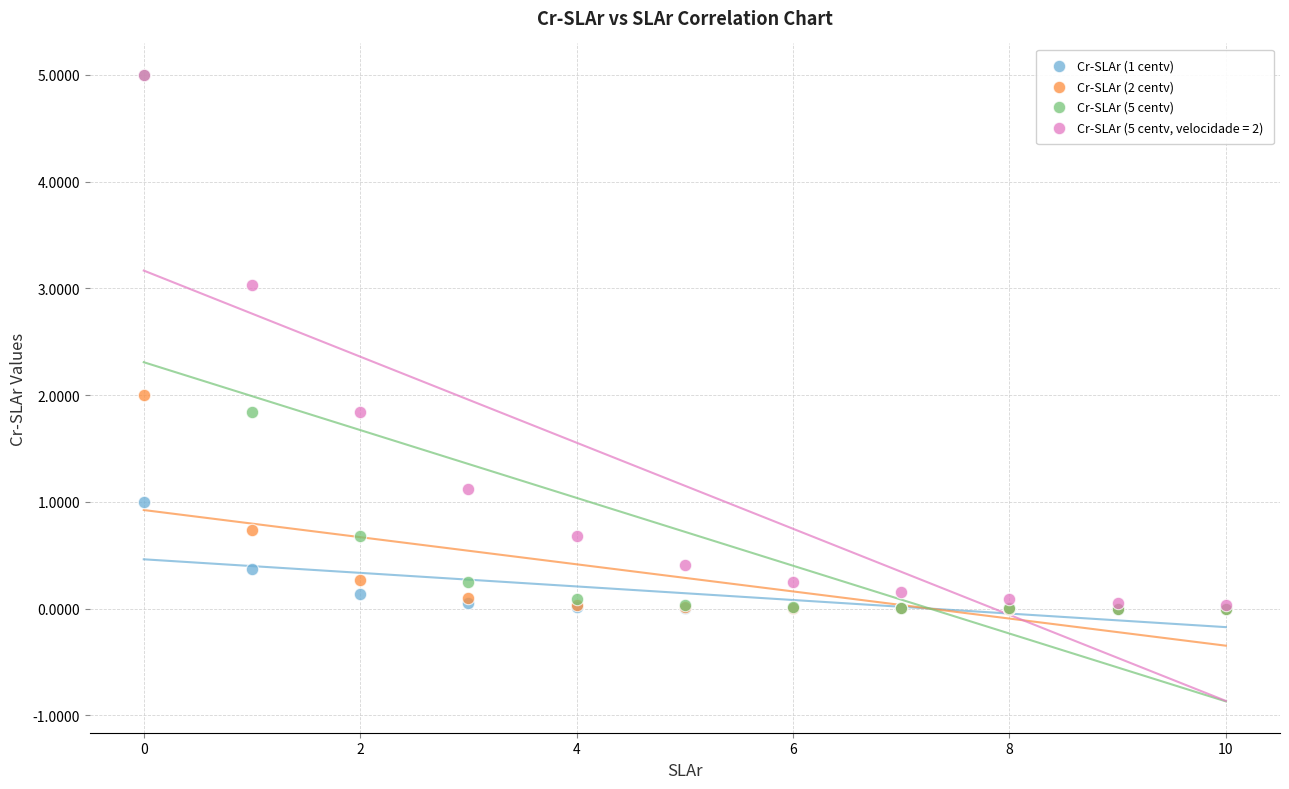

Which series has the widest spread of Y values?

Cr-SLAr (5 centv)